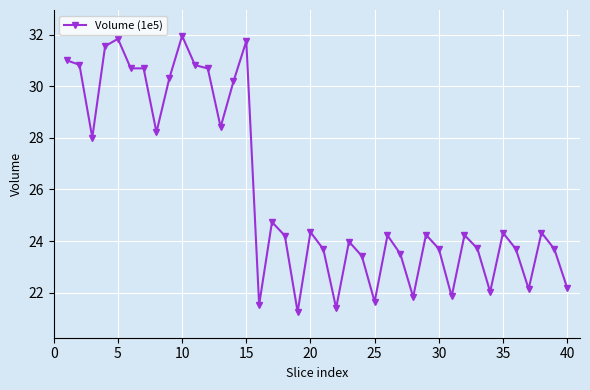

What is the smallest value displayed?

21.3